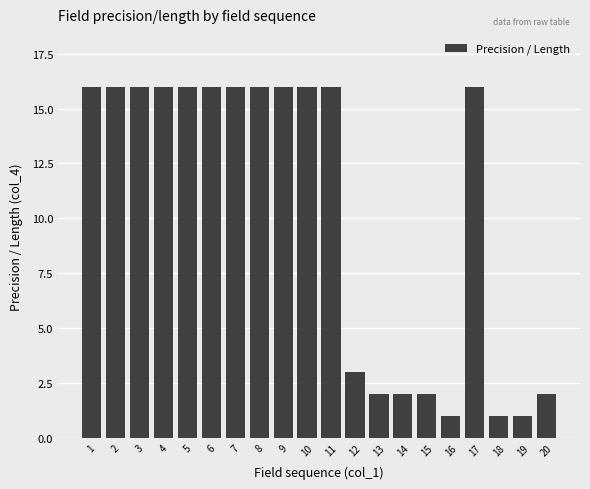

What is the value of the 7th bar from the left?

16